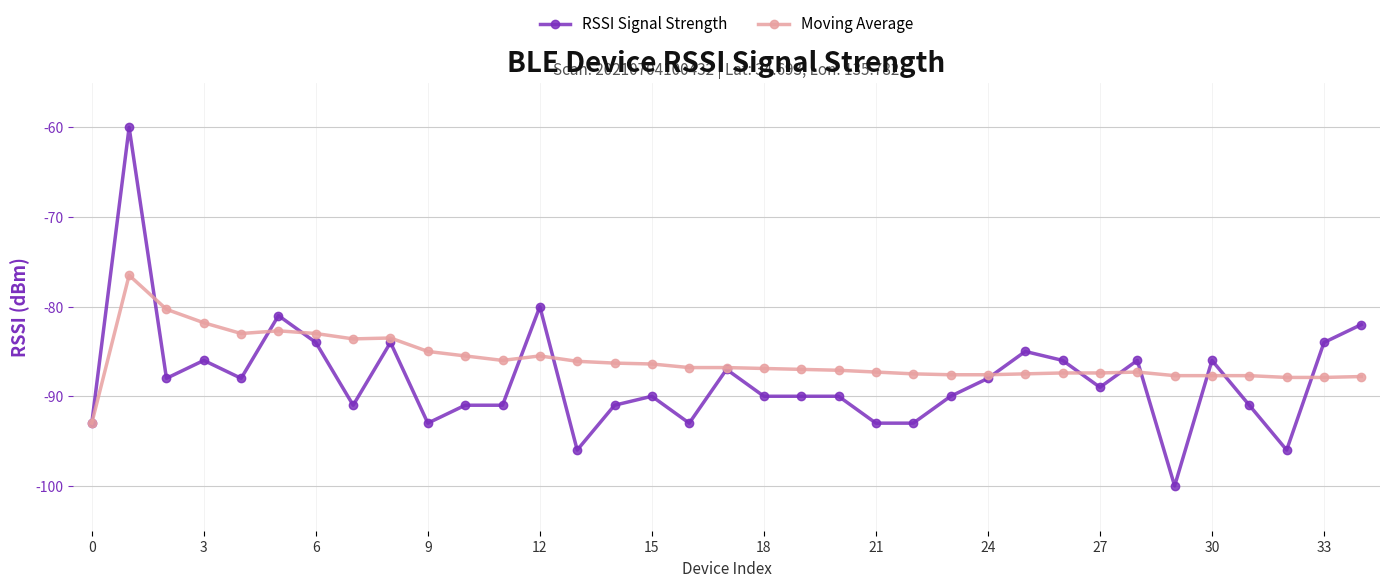

True or false: RSSI Signal Strength has more than 2 interior local peaks.

True